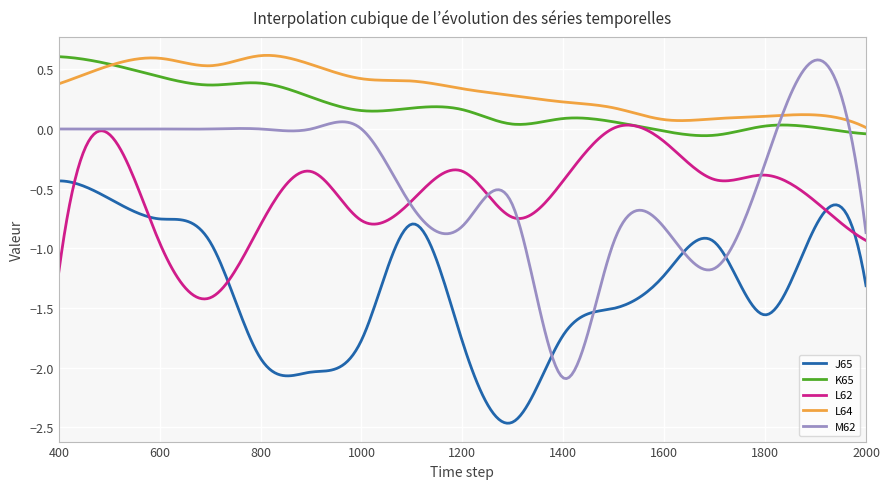

True or false: L64 and J65 intersect in this chart.

False